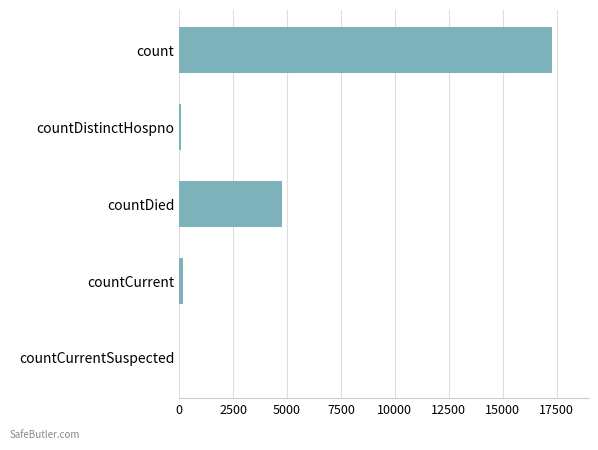

What is the change in value from count to countDied?

-12512